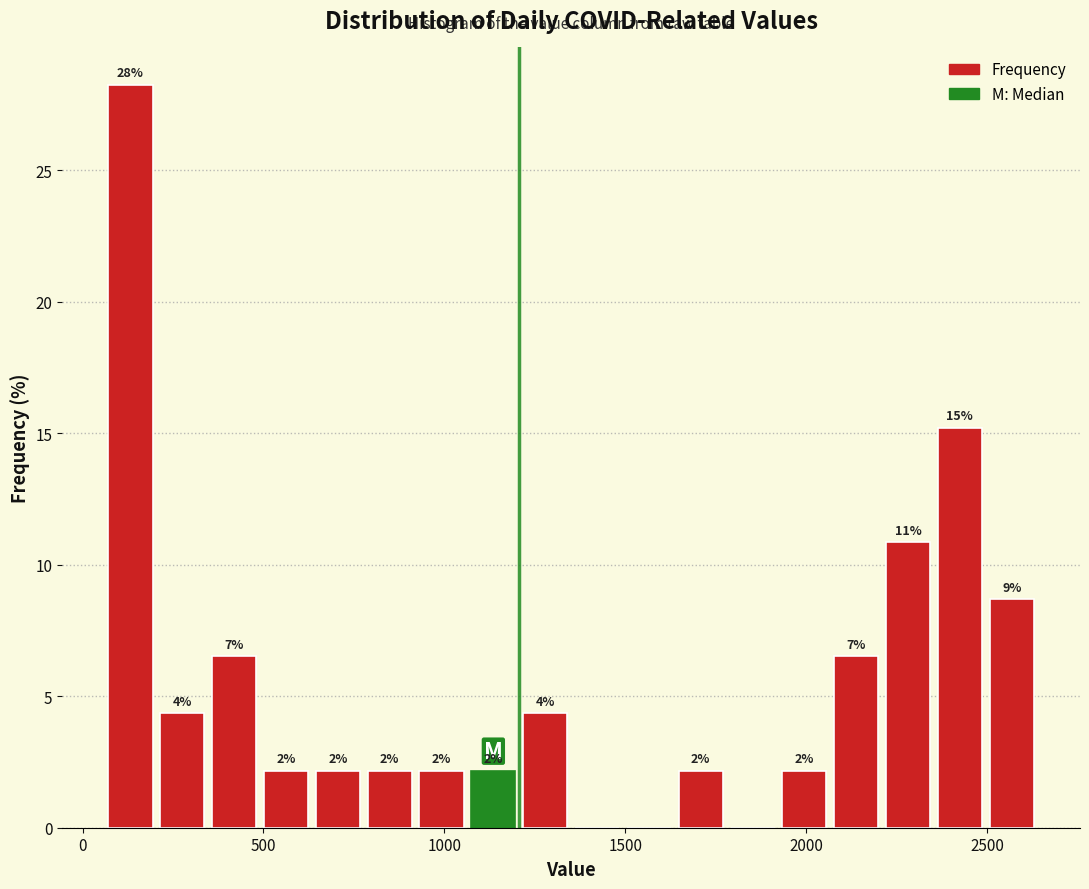

Around what value on the x-axis is the tallest bar? Give the approximate position of its centre, as read against the axis.

150